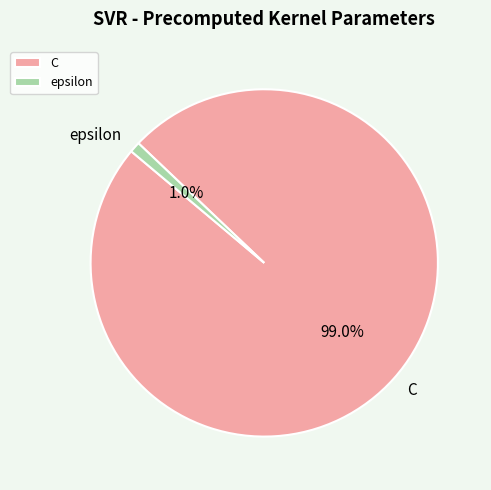

Rank the categories by value from lowest to highest.

epsilon, C